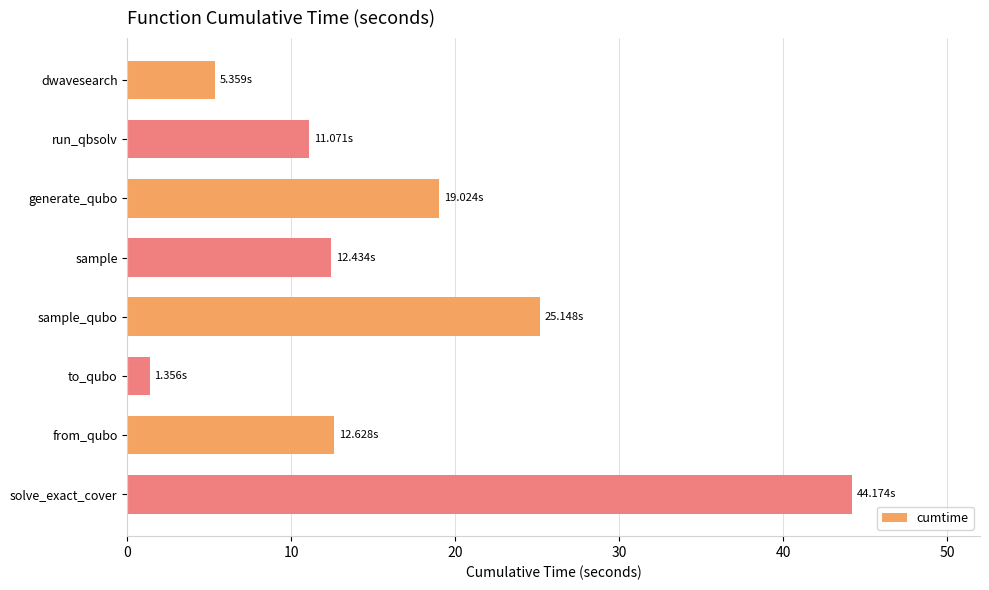

What is the difference between the maximum and minimum values?

42.8